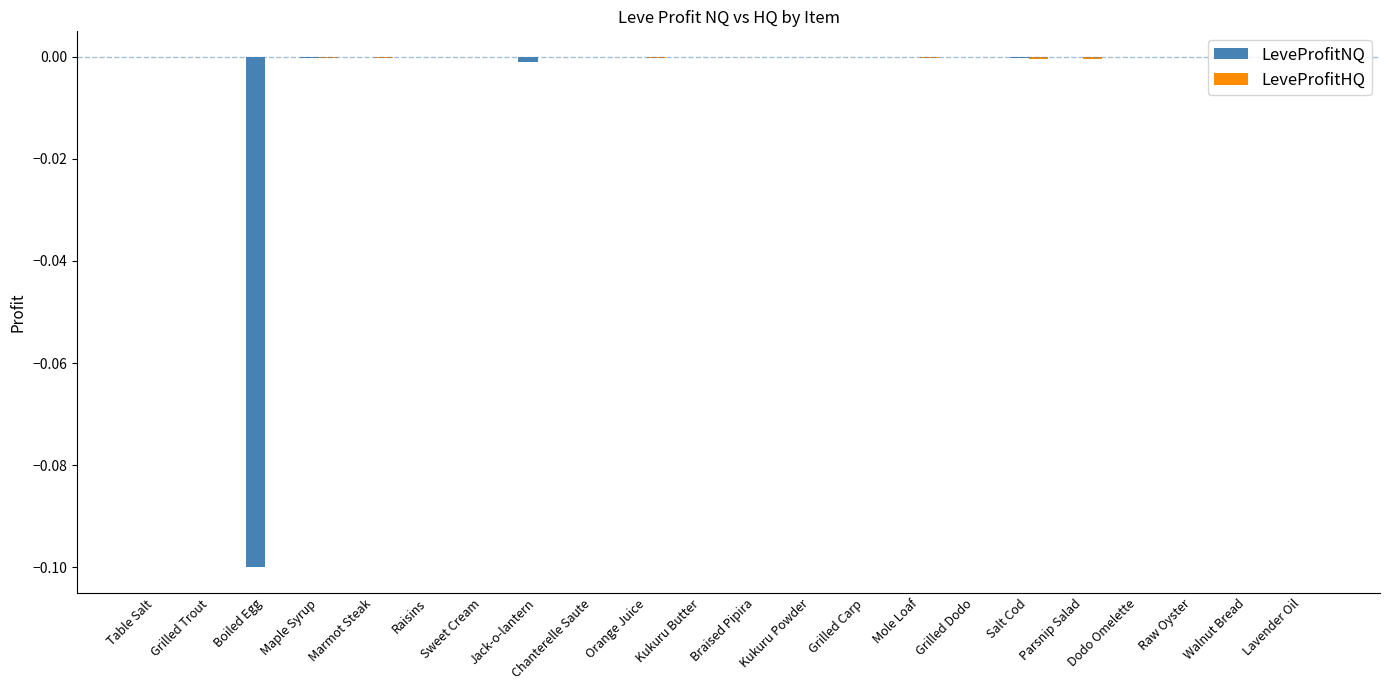

True or false: LeveProfitNQ has a value of -0.0 at Kukuru Powder.

True